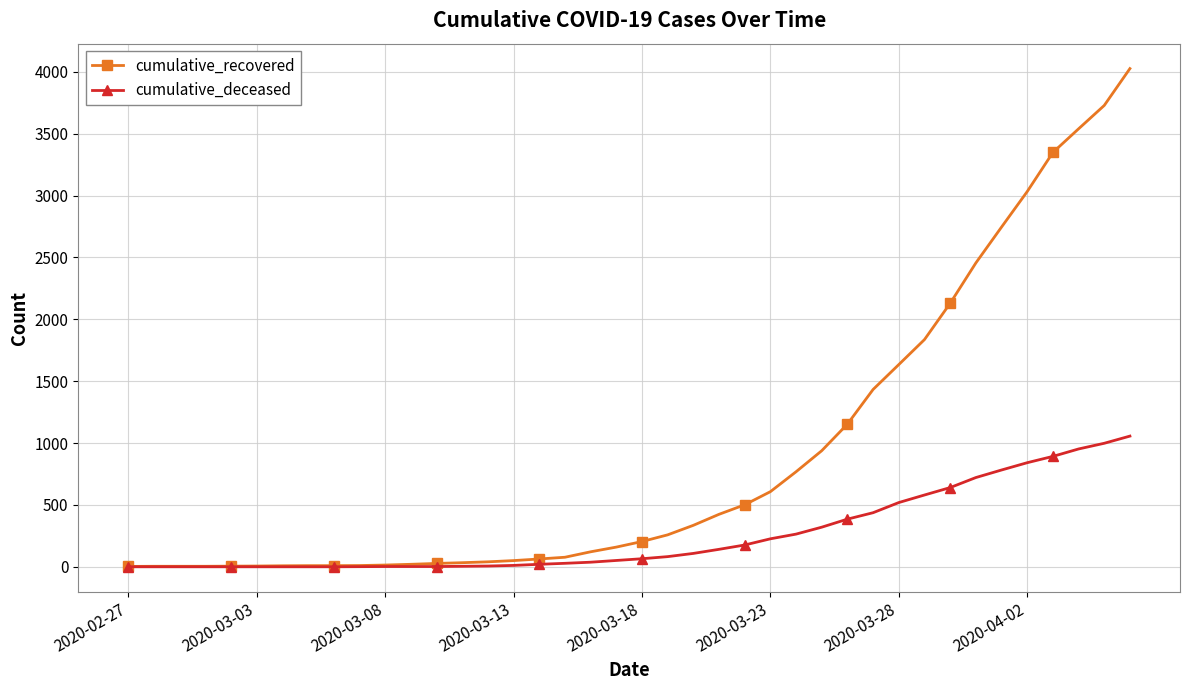

Which series has the widest spread of values?

cumulative_recovered